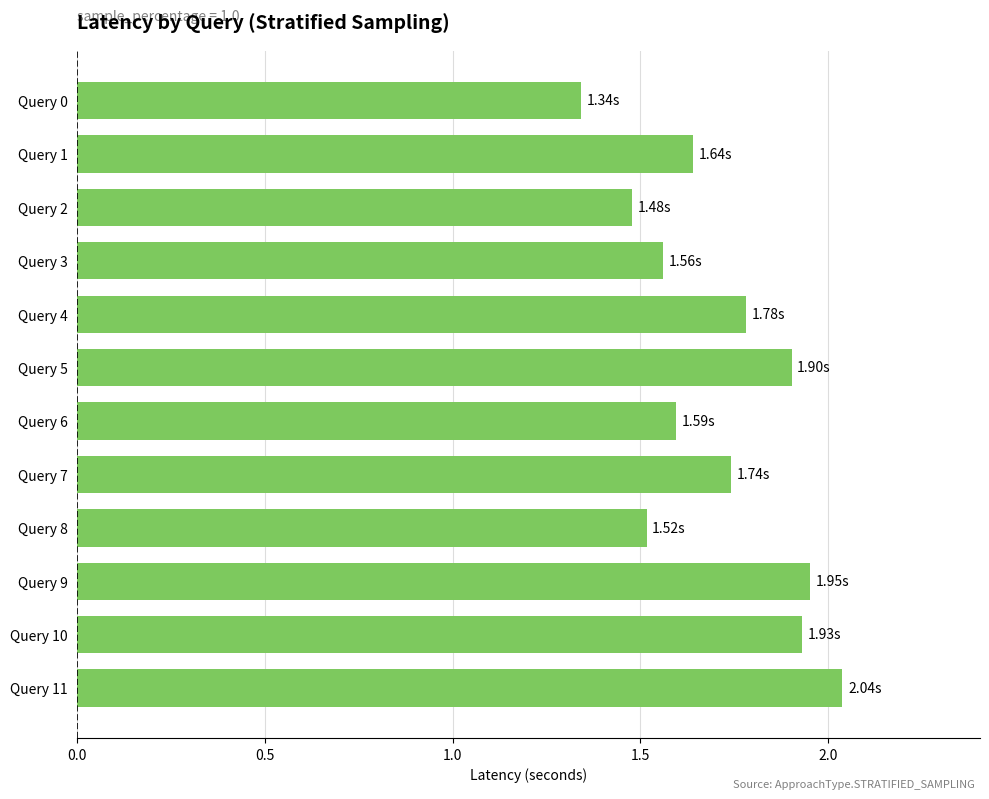

What is the ratio of the value at Query 5 to the value at Query 3?

1.2